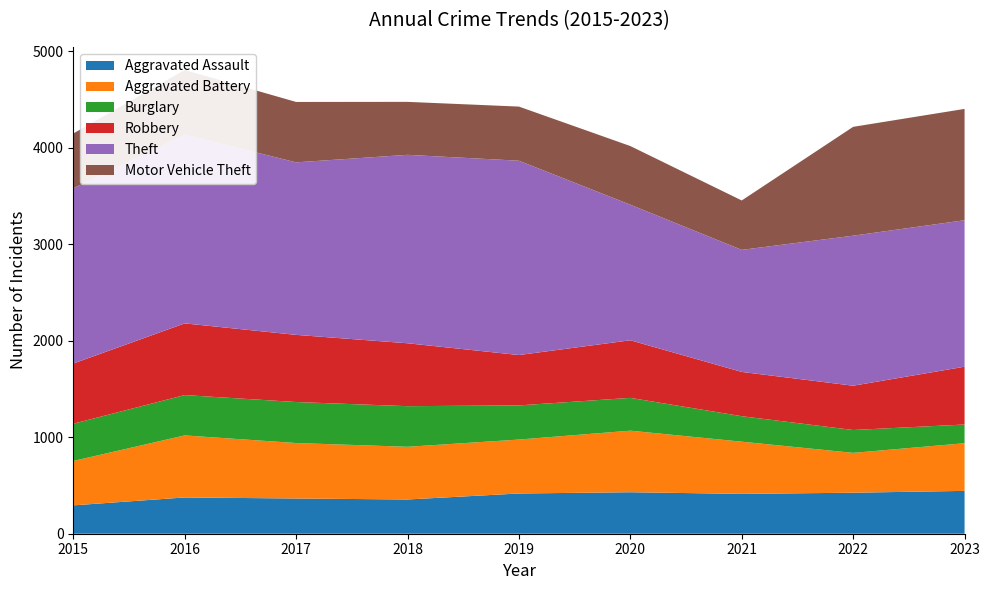

Reading left to right, list all the values displayed in this chart.

Aggravated Assault: 294	376	365	355	417	430	413	425	444
Aggravated Battery: 460	643	575	546	559	638	541	413	494
Burglary: 386	418	425	421	354	340	264	237	194
Robbery: 624	743	696	652	522	597	459	459	599
Theft: 1816	1957	1788	1953	2014	1405	1265	1555	1518
Motor Vehicle Theft: 568	669	626	549	561	608	512	1128	1154